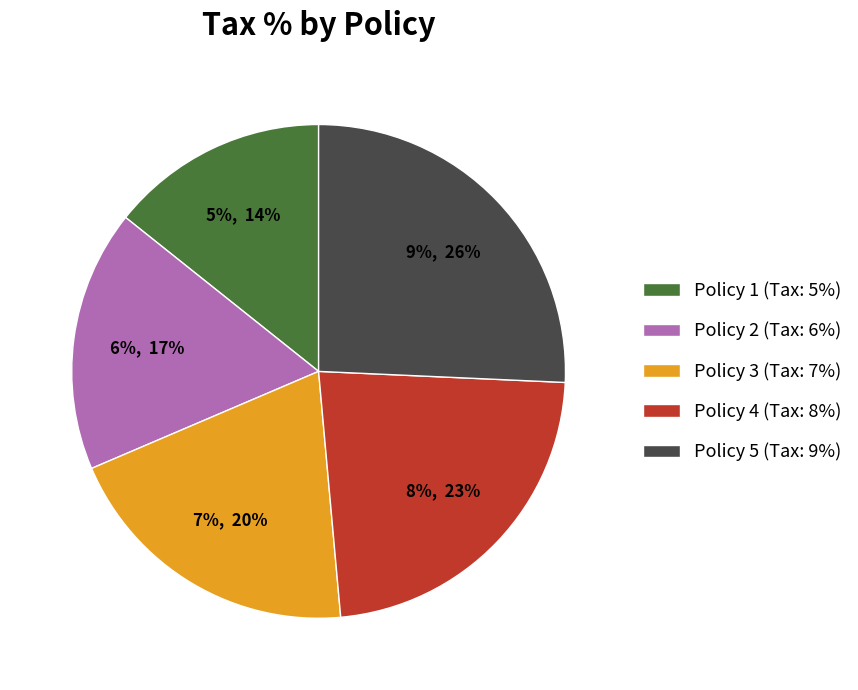

Is there any slice that represents more than half of the pie?

No